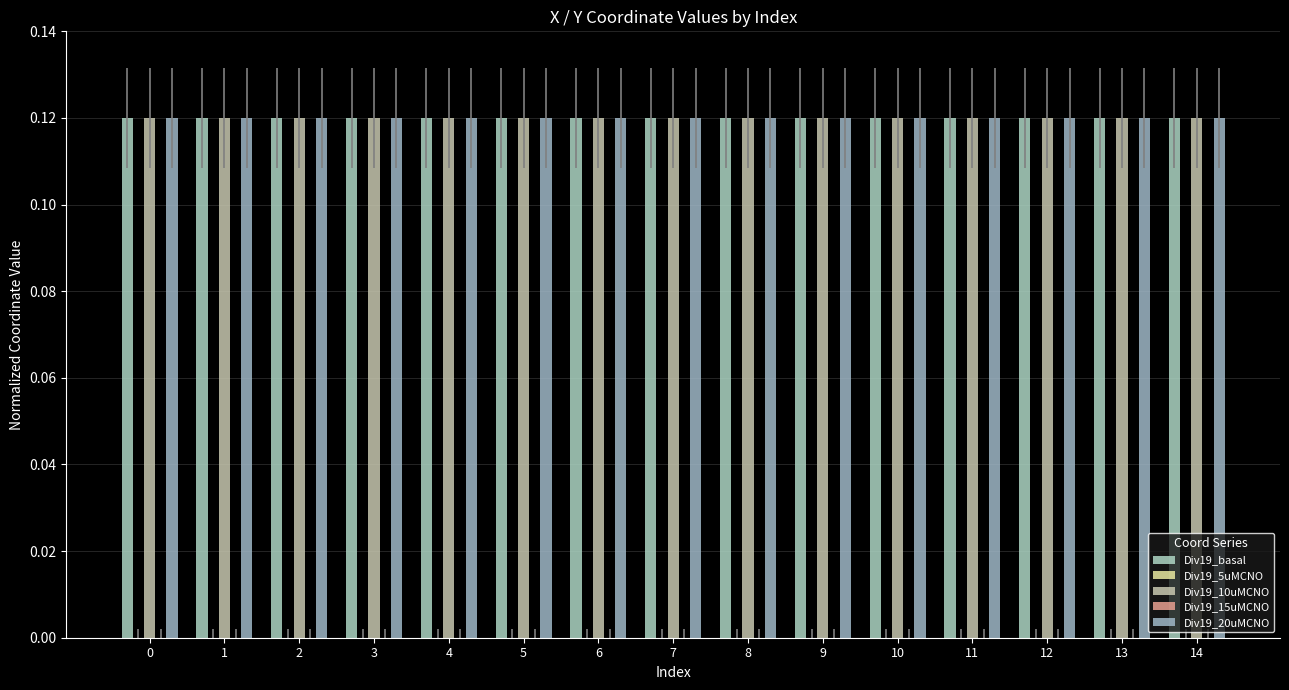

Are the bars grouped side by side (vs. stacked)?

Yes